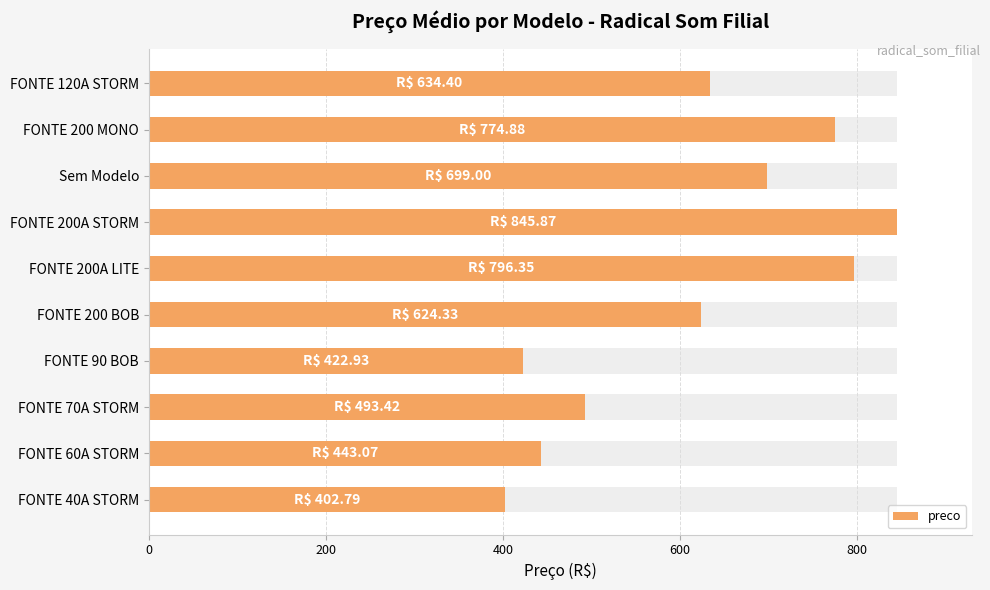

How many values are below 634?

5